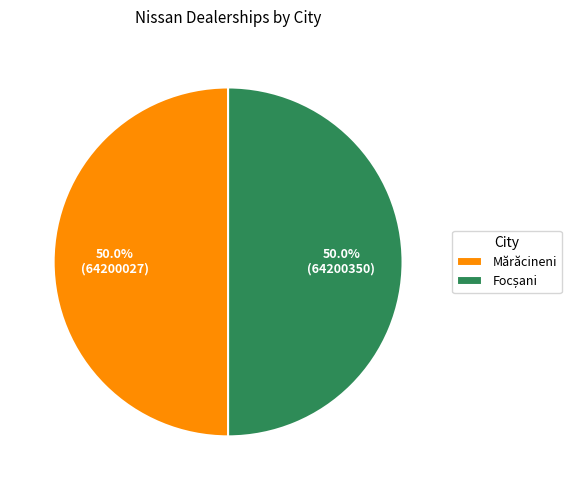

Rank the categories by value from highest to lowest.

Focșani, Mărăcineni